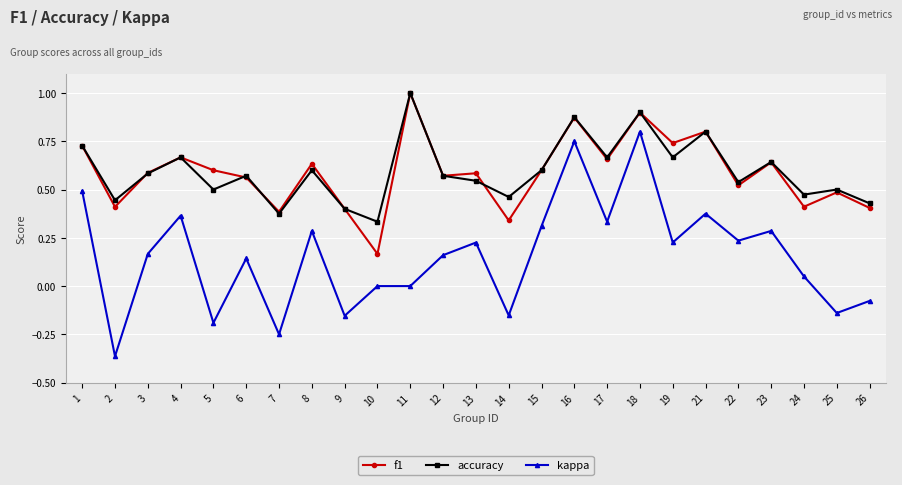

The value of f1 at 9 is 0.4. True or false?

True